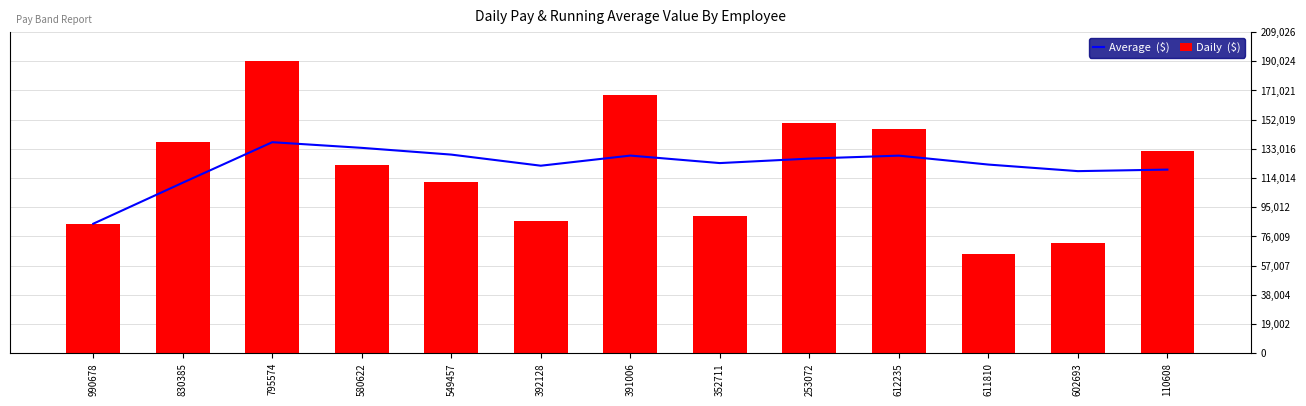

What is the label of the 2nd bar from the right?

602693